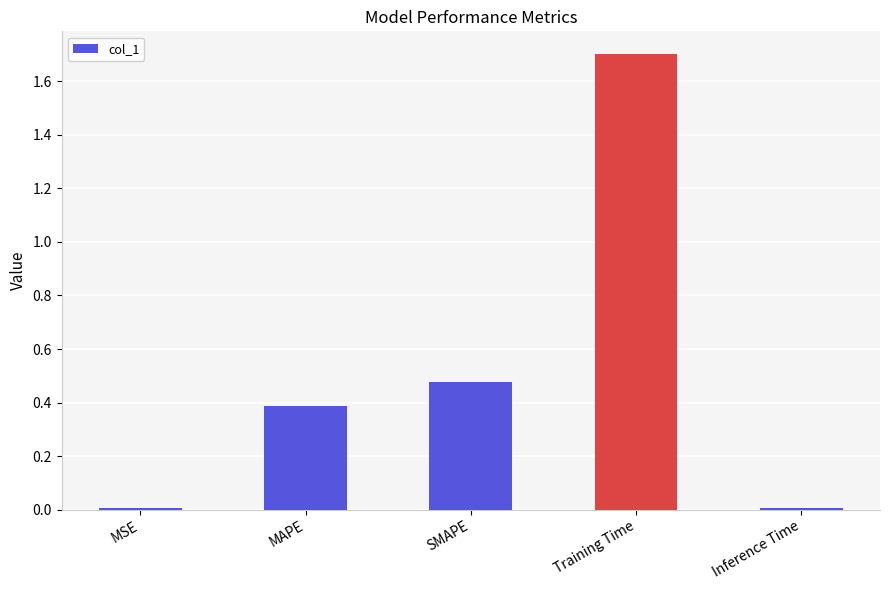

What is the approximate value at Training Time?

1.7